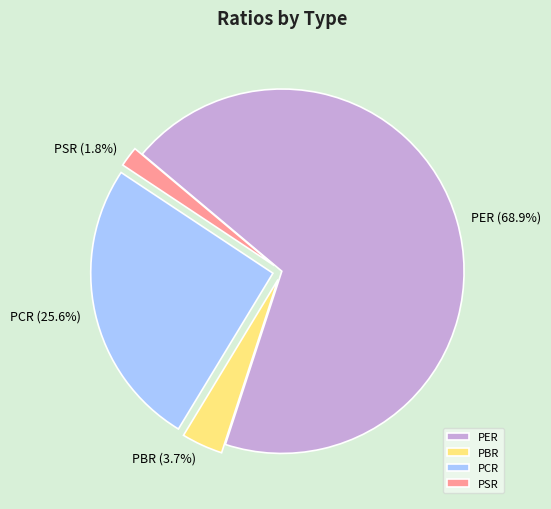

Is there any slice that represents more than half of the pie?

Yes